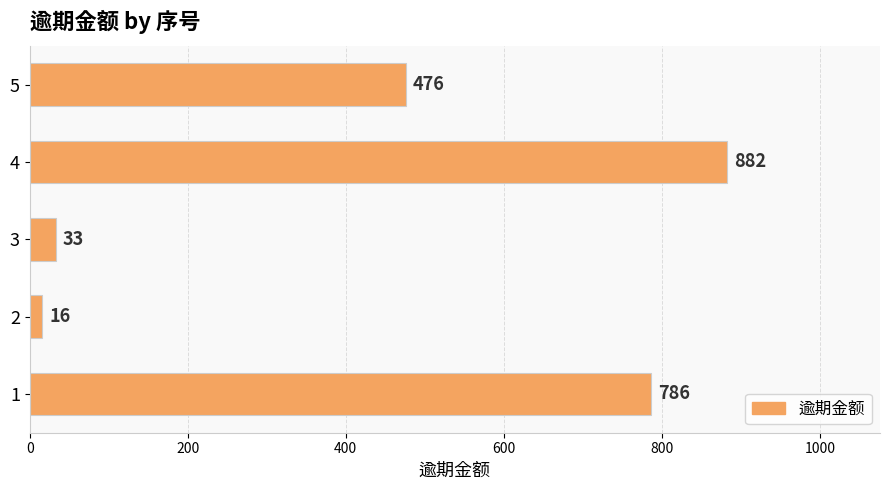

At which category does the chart reach its minimum across all series?

2